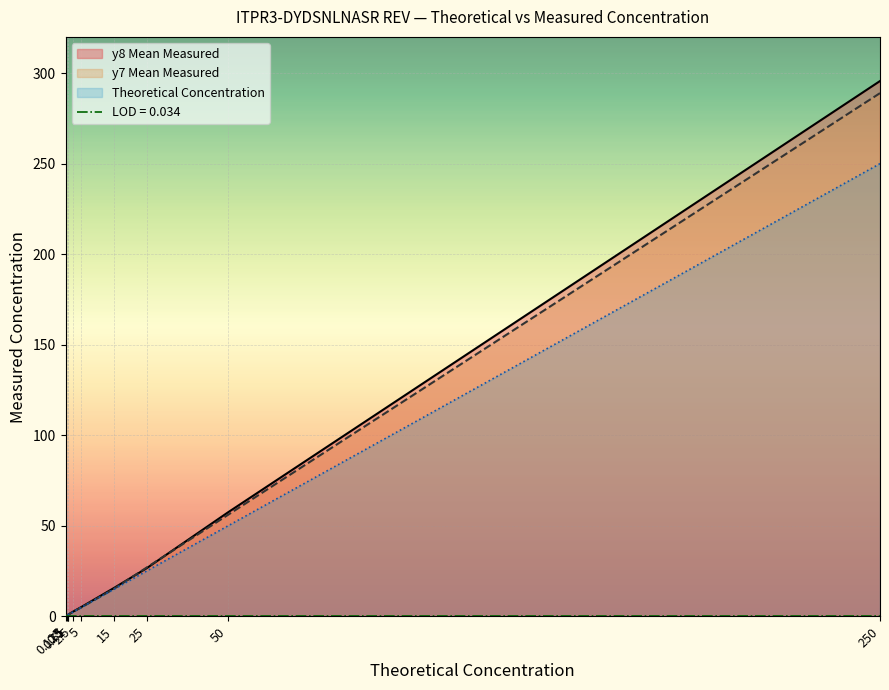

Reading left to right, extract all data points from this chart.

Theoretical Concentration: 250.0	50.0	25.0	15.0	5.0	2.5	1.0	0.8	0.5	0.1
y8 Mean Measured: 295.6	57.5	26.6	15.7	5.2	2.7	1.0	0.8	0.4	0.1
y7 Mean Measured: 288.9	56.1	26.9	15.2	5.0	2.6	1.0	0.7	0.4	0.1